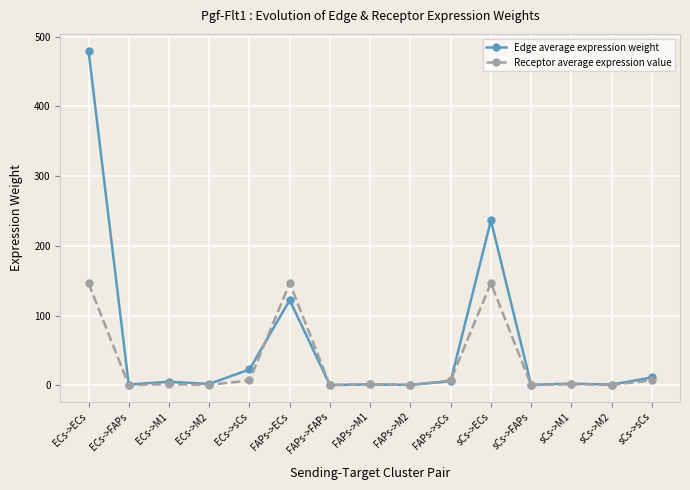

What is the difference between the maximum and minimum values in the Receptor average expression value series?

146.1